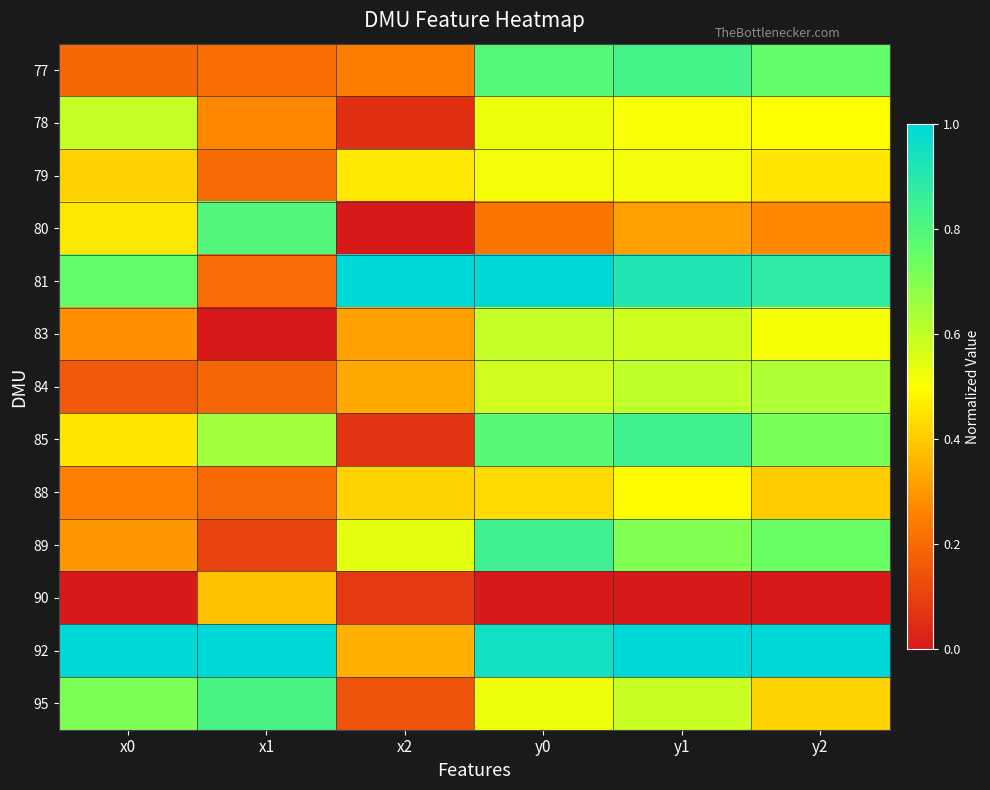

Which series has the largest total across all categories?

92